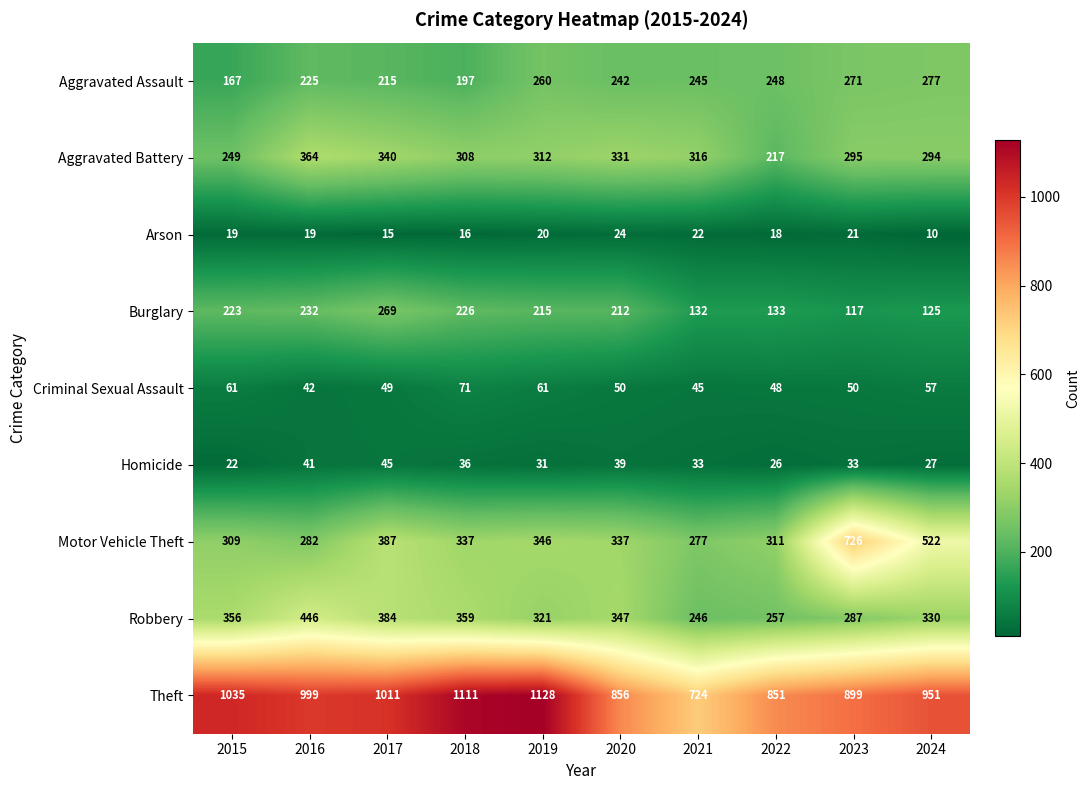

At which category is the sum across all series the highest?

2017